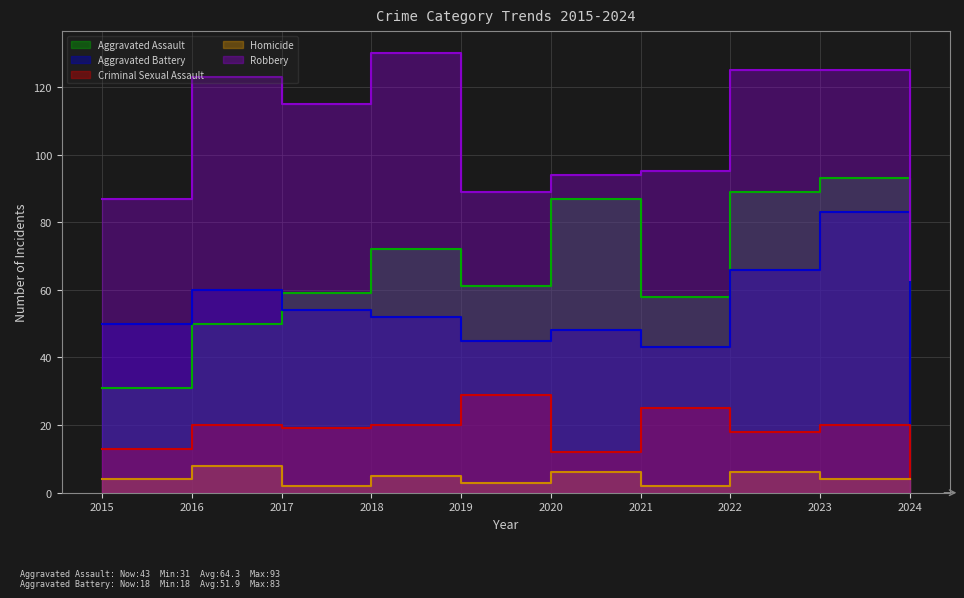

What is the spread (max minus min) of values at 2021?

93